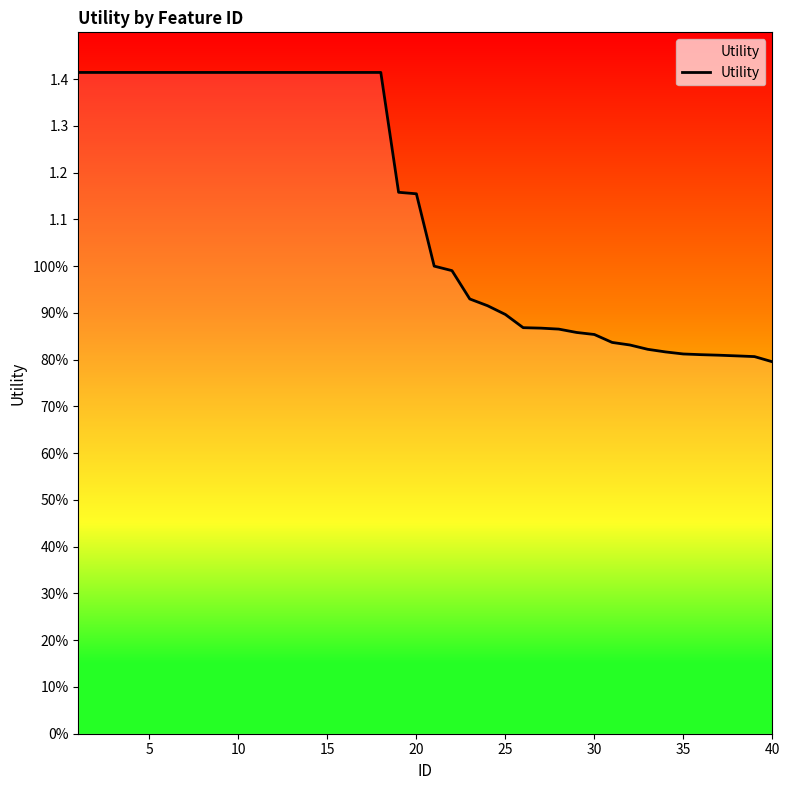

Is this an area chart (filled region under the line)?

Yes